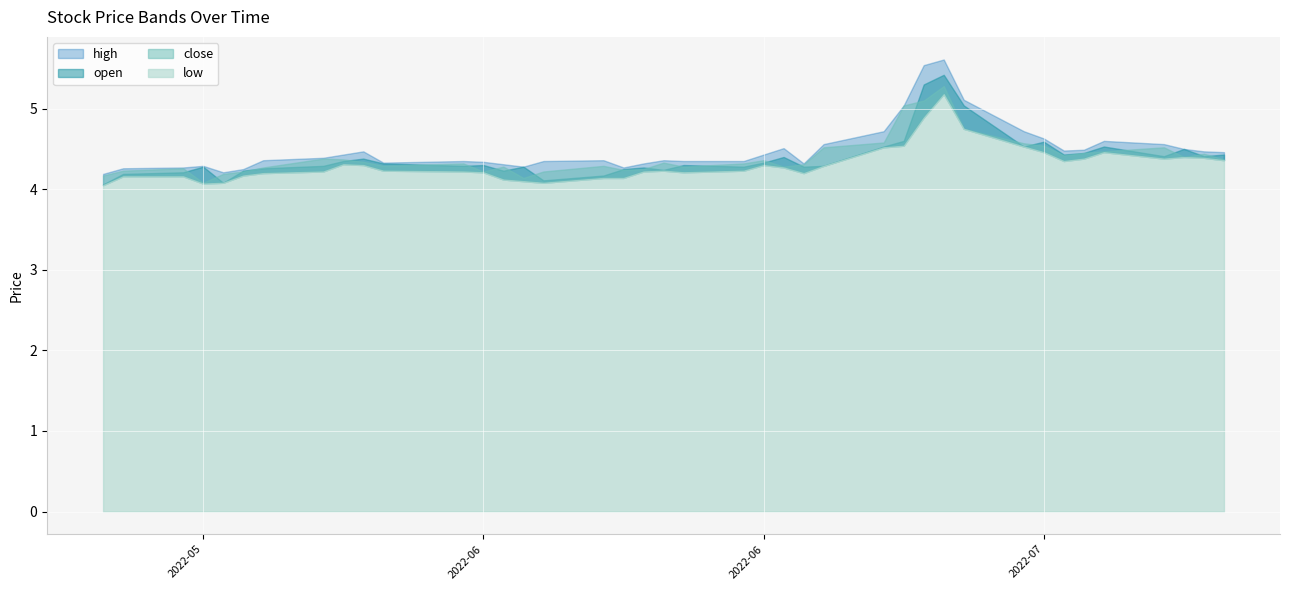

Reading left to right, extract all data points from this chart.

high: 2022-05-19=4.2	2022-05-20=4.3	2022-05-23=4.3	2022-05-24=4.3	2022-05-25=4.2	2022-05-26=4.2	2022-05-27=4.4	2022-05-30=4.4	2022-05-31=4.4	2022-06-01=4.5	2022-06-02=4.3	2022-06-06=4.3	2022-06-07=4.3	2022-06-08=4.3	2022-06-09=4.3	2022-06-10=4.3	2022-06-13=4.4	2022-06-14=4.3	2022-06-15=4.3	2022-06-16=4.4	2022-06-17=4.3	2022-06-20=4.3	2022-06-21=4.4	2022-06-22=4.5	2022-06-23=4.3	2022-06-24=4.6	2022-06-27=4.7	2022-06-28=5.0	2022-06-29=5.5	2022-06-30=5.6	2022-07-01=5.1	2022-07-04=4.7	2022-07-05=4.6	2022-07-06=4.5	2022-07-07=4.5	2022-07-08=4.6	2022-07-11=4.6	2022-07-12=4.5	2022-07-13=4.5	2022-07-14=4.5
open: 2022-05-19=4.1	2022-05-20=4.2	2022-05-23=4.2	2022-05-24=4.3	2022-05-25=4.1	2022-05-26=4.2	2022-05-27=4.3	2022-05-30=4.3	2022-05-31=4.3	2022-06-01=4.4	2022-06-02=4.3	2022-06-06=4.3	2022-06-07=4.3	2022-06-08=4.2	2022-06-09=4.3	2022-06-10=4.1	2022-06-13=4.2	2022-06-14=4.2	2022-06-15=4.3	2022-06-16=4.2	2022-06-17=4.3	2022-06-20=4.3	2022-06-21=4.3	2022-06-22=4.4	2022-06-23=4.3	2022-06-24=4.3	2022-06-27=4.5	2022-06-28=4.6	2022-06-29=5.3	2022-06-30=5.4	2022-07-01=5.0	2022-07-04=4.5	2022-07-05=4.6	2022-07-06=4.4	2022-07-07=4.5	2022-07-08=4.5	2022-07-11=4.4	2022-07-12=4.5	2022-07-13=4.4	2022-07-14=4.4
close: 2022-05-19=4.2	2022-05-20=4.2	2022-05-23=4.3	2022-05-24=4.1	2022-05-25=4.2	2022-05-26=4.2	2022-05-27=4.3	2022-05-30=4.4	2022-05-31=4.4	2022-06-01=4.3	2022-06-02=4.3	2022-06-06=4.3	2022-06-07=4.2	2022-06-08=4.3	2022-06-09=4.1	2022-06-10=4.2	2022-06-13=4.3	2022-06-14=4.2	2022-06-15=4.2	2022-06-16=4.3	2022-06-17=4.3	2022-06-20=4.3	2022-06-21=4.4	2022-06-22=4.3	2022-06-23=4.3	2022-06-24=4.5	2022-06-27=4.6	2022-06-28=5.0	2022-06-29=5.1	2022-06-30=5.3	2022-07-01=4.8	2022-07-04=4.6	2022-07-05=4.5	2022-07-06=4.4	2022-07-07=4.5	2022-07-08=4.5	2022-07-11=4.5	2022-07-12=4.4	2022-07-13=4.4	2022-07-14=4.4
low: 2022-05-19=4.0	2022-05-20=4.2	2022-05-23=4.2	2022-05-24=4.1	2022-05-25=4.1	2022-05-26=4.2	2022-05-27=4.2	2022-05-30=4.2	2022-05-31=4.3	2022-06-01=4.3	2022-06-02=4.2	2022-06-06=4.2	2022-06-07=4.2	2022-06-08=4.1	2022-06-09=4.1	2022-06-10=4.1	2022-06-13=4.1	2022-06-14=4.1	2022-06-15=4.2	2022-06-16=4.2	2022-06-17=4.2	2022-06-20=4.2	2022-06-21=4.3	2022-06-22=4.3	2022-06-23=4.2	2022-06-24=4.3	2022-06-27=4.5	2022-06-28=4.5	2022-06-29=4.9	2022-06-30=5.2	2022-07-01=4.8	2022-07-04=4.5	2022-07-05=4.5	2022-07-06=4.3	2022-07-07=4.4	2022-07-08=4.5	2022-07-11=4.4	2022-07-12=4.4	2022-07-13=4.4	2022-07-14=4.4